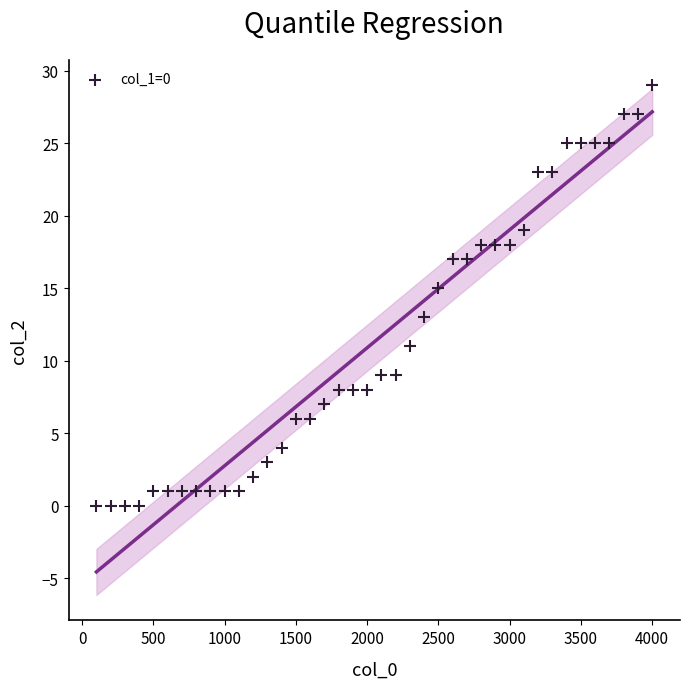

What is the range of X values (max minus min)?

3900